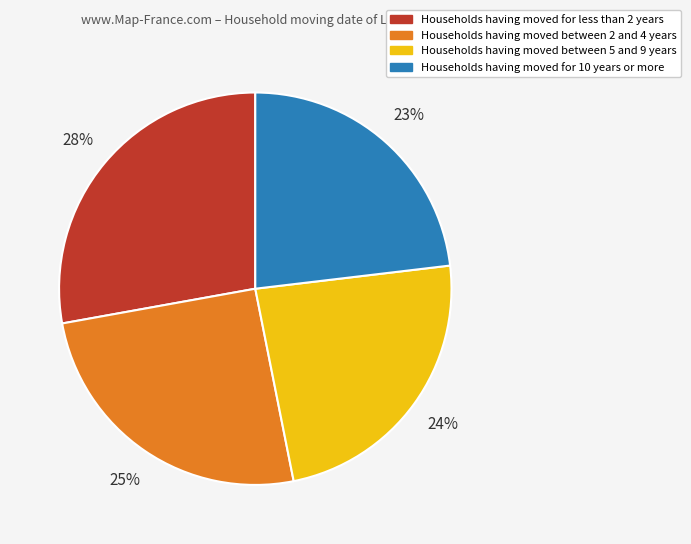

To the nearest percent, what is the average slice percentage?

25%